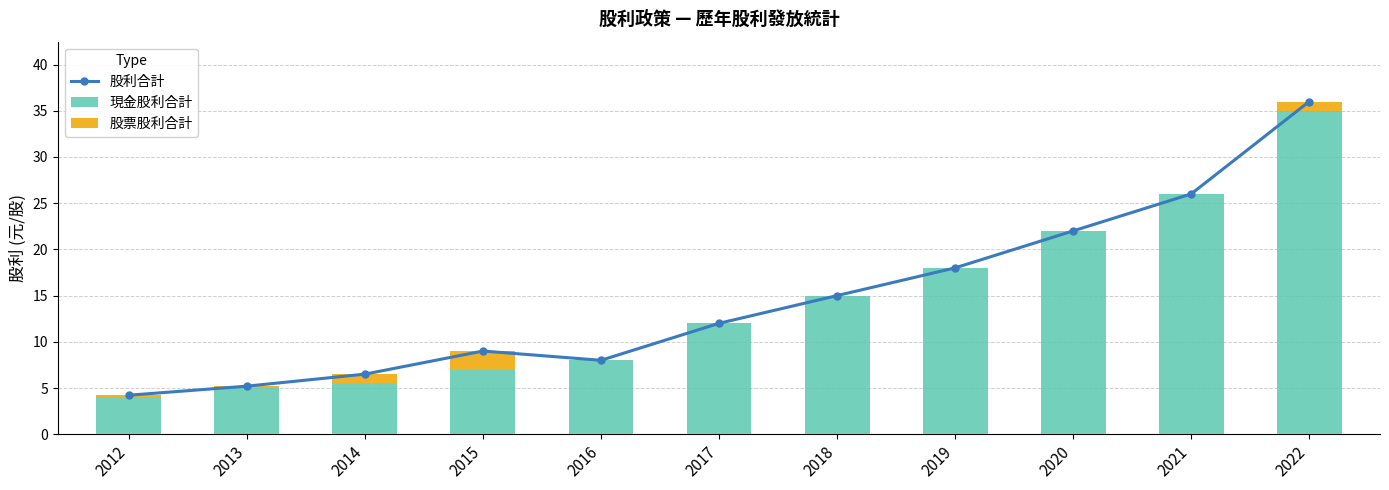

Reading right to left, list all the values displayed in this chart.

股利合計: 36.0	26.0	22.0	18.0	15.0	12.0	8.0	9.0	6.5	5.2	4.2
現金股利合計: 35.0	26.0	22.0	18.0	15.0	12.0	8.0	7.0	5.5	5.0	4.0
股票股利合計: 1.0	0.0	0.0	0.0	0.0	0.0	0.0	2.0	1.0	0.2	0.2